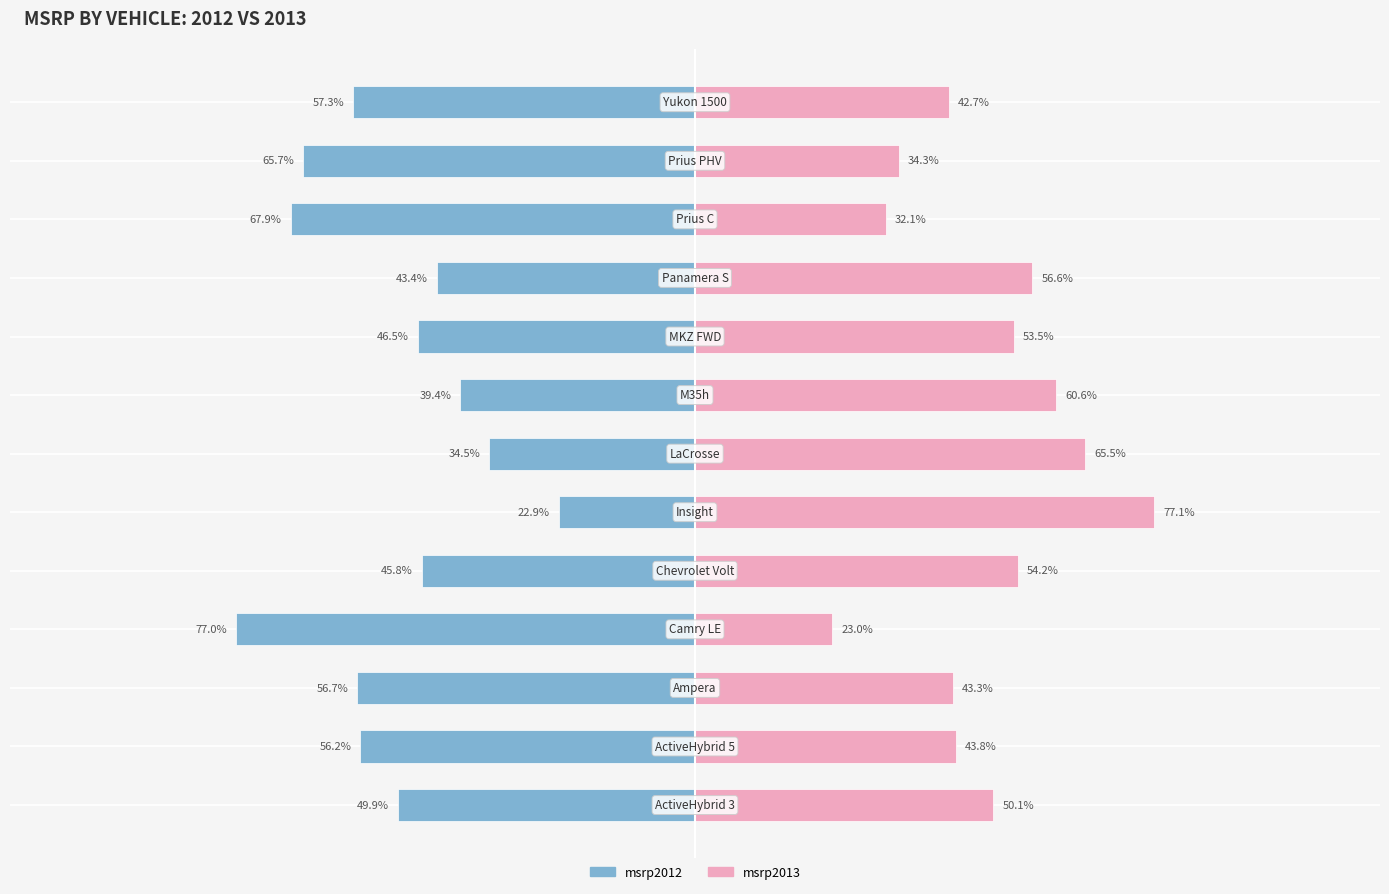

What is the average value of the msrp2013 series?

49.0